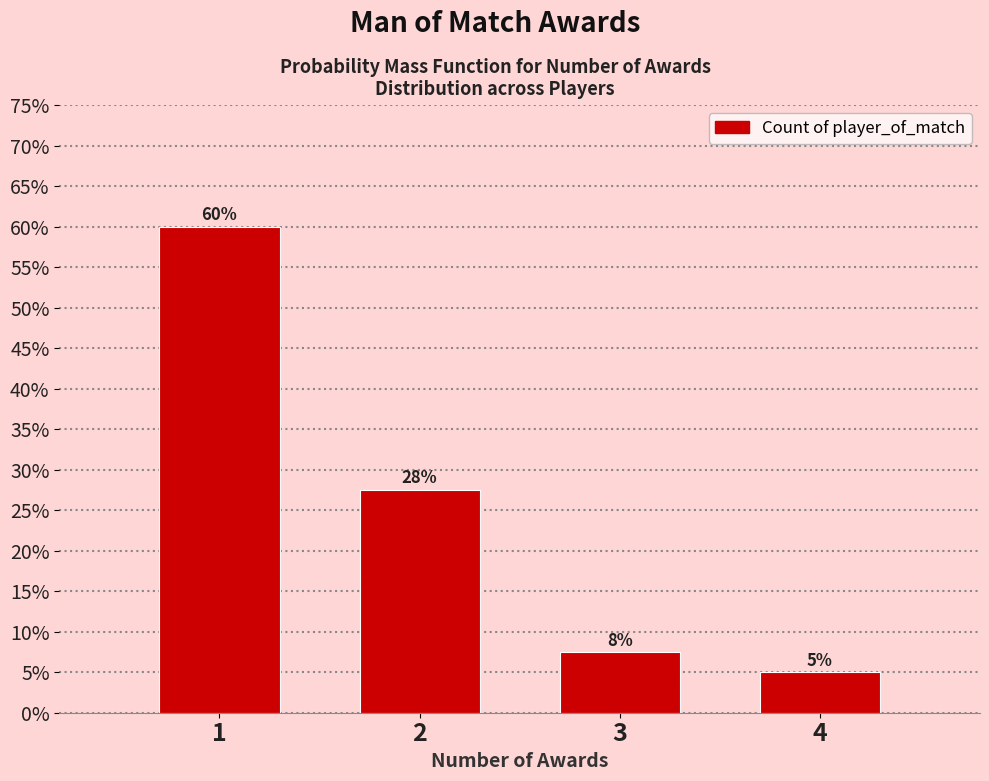

What is the change in value from 1 to 4?

-55.0